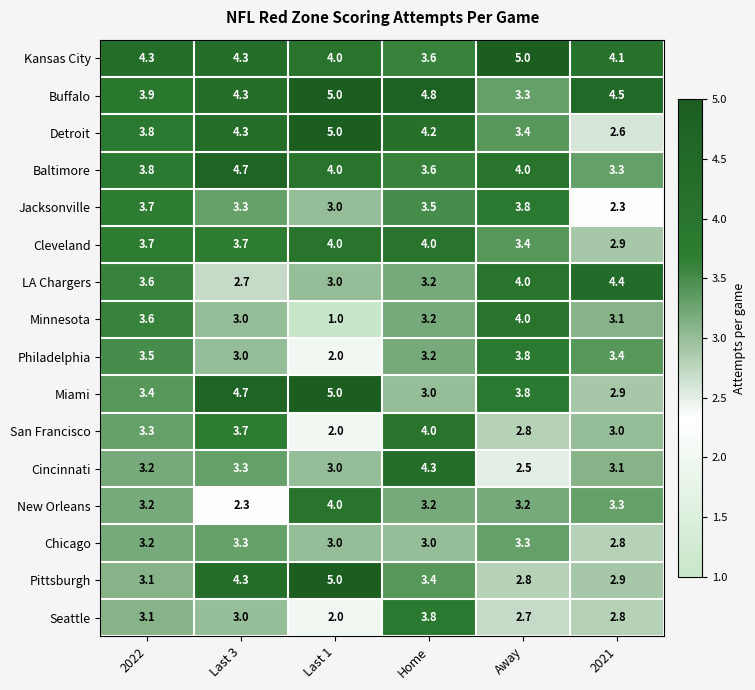

At how many categories does at least one series exceed 4?

6